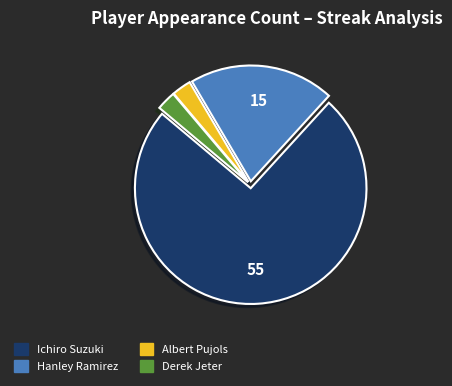

Which category accounts for the majority?

Ichiro Suzuki